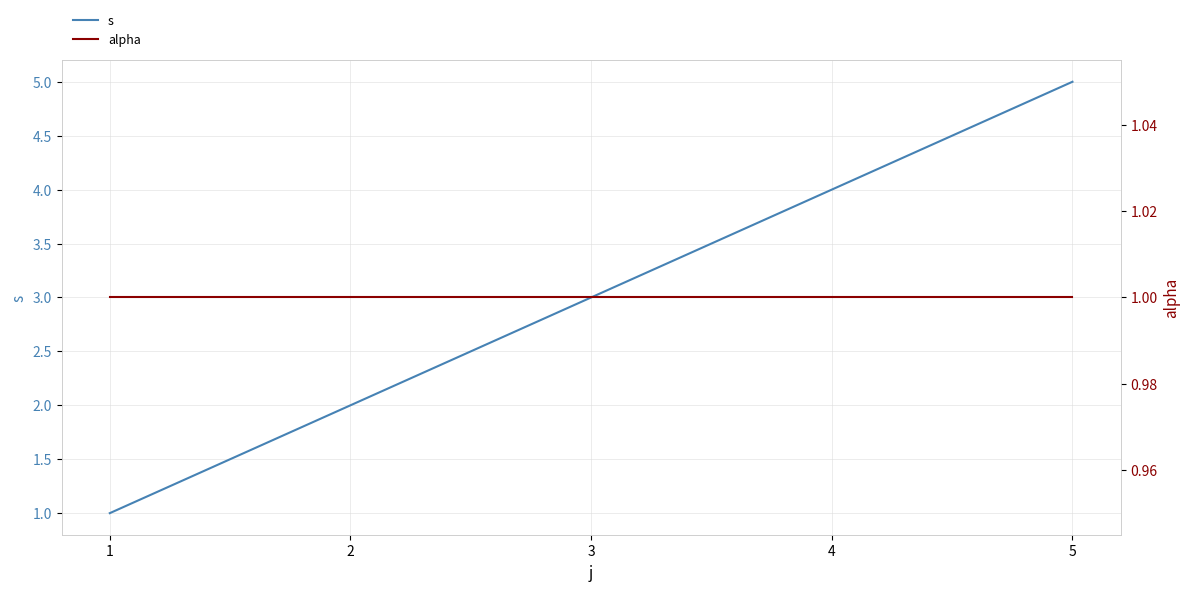

What is the sum of the alpha values at 3 and 2?

2